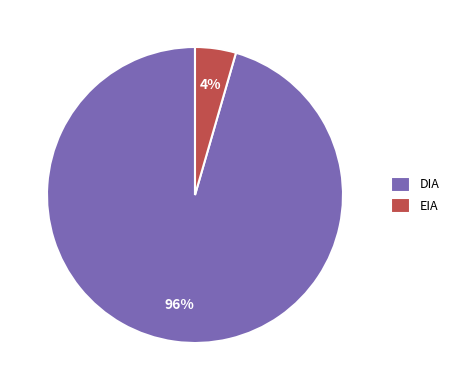

Rank the categories by value from highest to lowest.

DIA, EIA